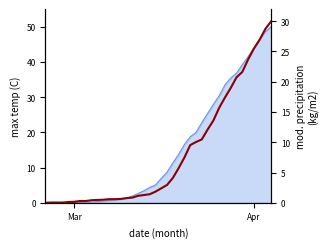

Count the number of categories in the chart.

40